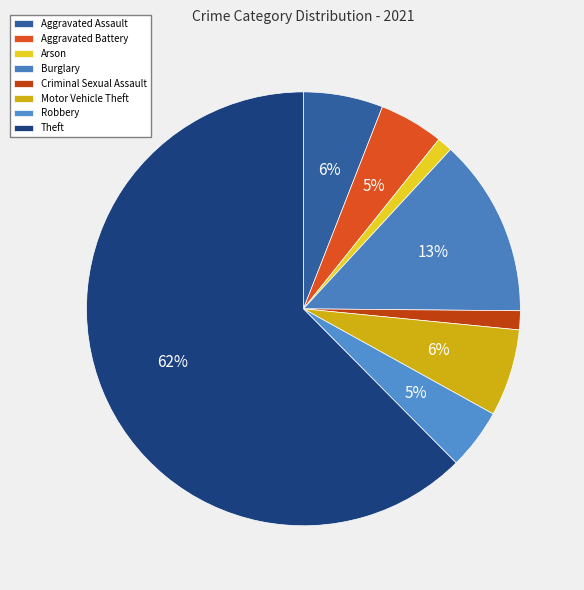

To the nearest percent, what is the difference between the largest and smallest slice percentages?

61%